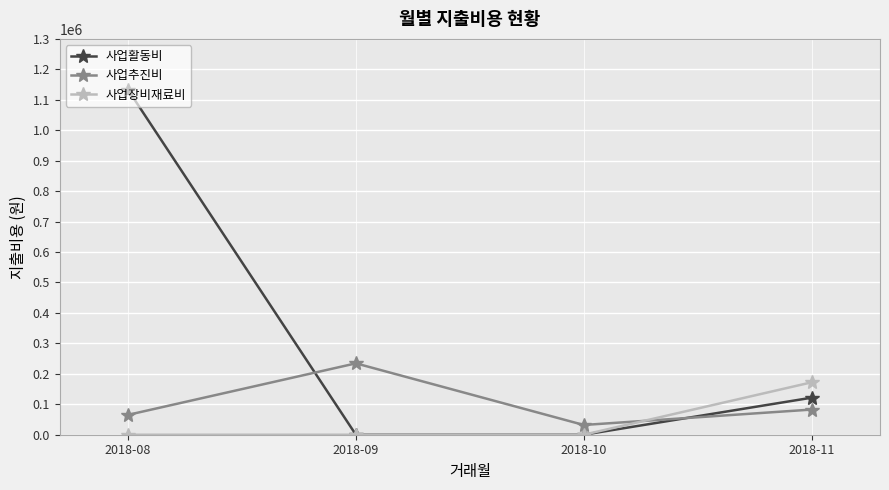

How many times do 사업추진비 and 사업활동비 cross each other?

2